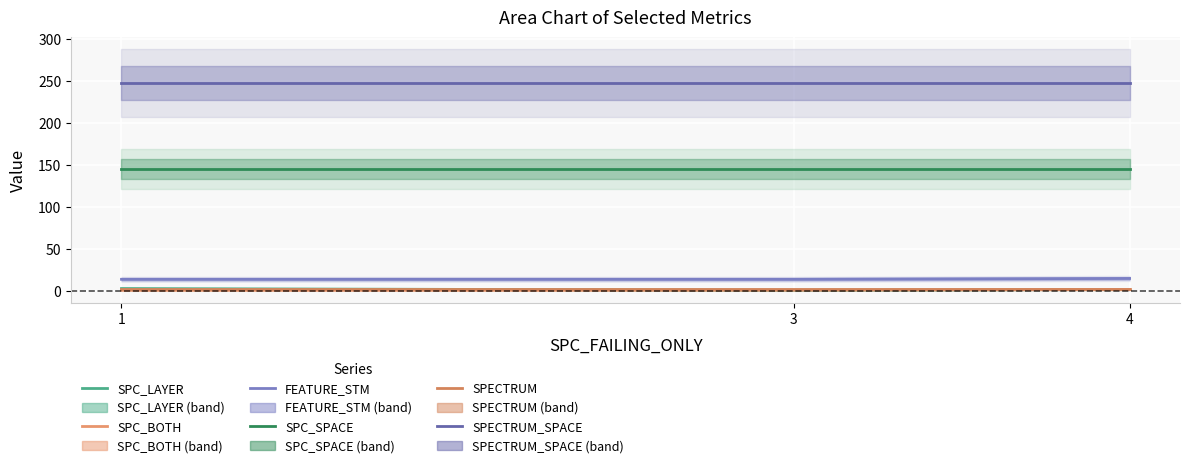

What is the difference between the highest and lowest values at 1?

246